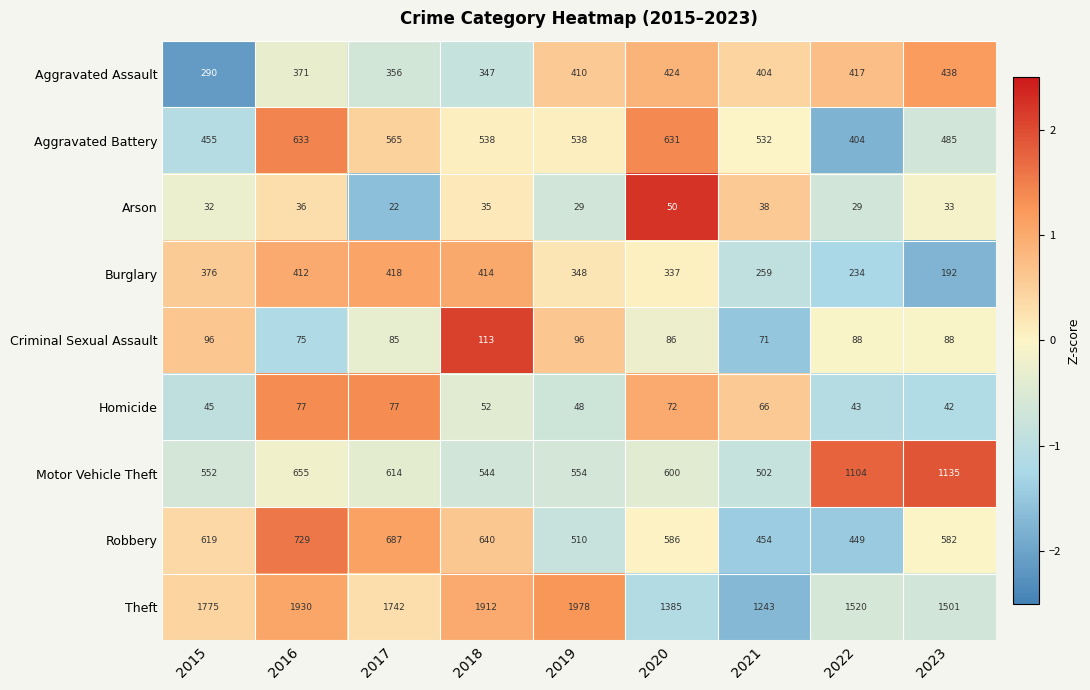

At 2022, list the series in order from smallest to largest.

Arson, Homicide, Criminal Sexual Assault, Burglary, Aggravated Battery, Aggravated Assault, Robbery, Motor Vehicle Theft, Theft